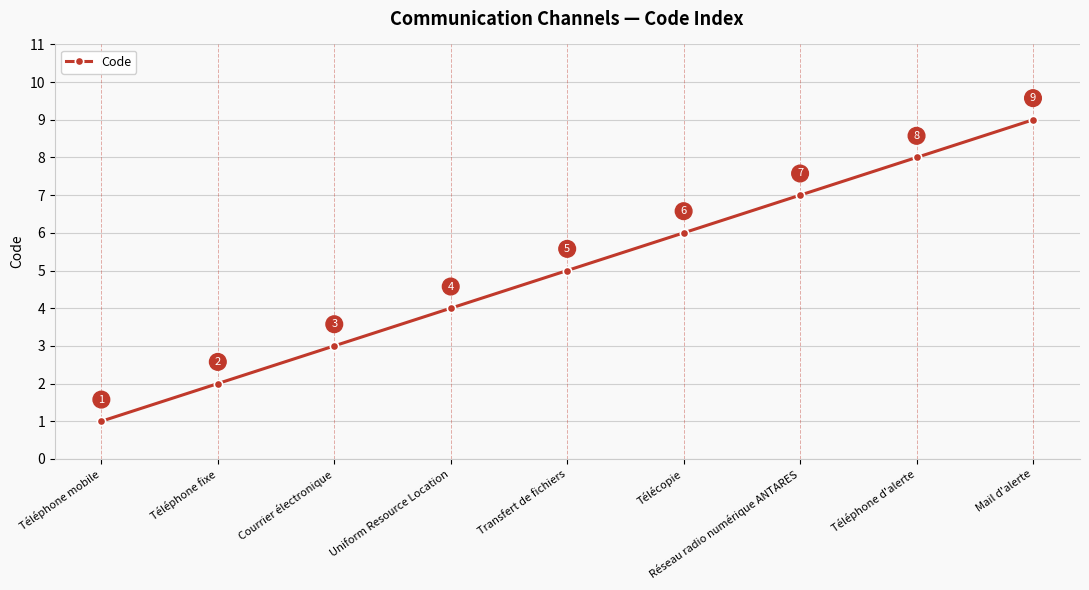

What is the difference between the maximum and minimum values?

8